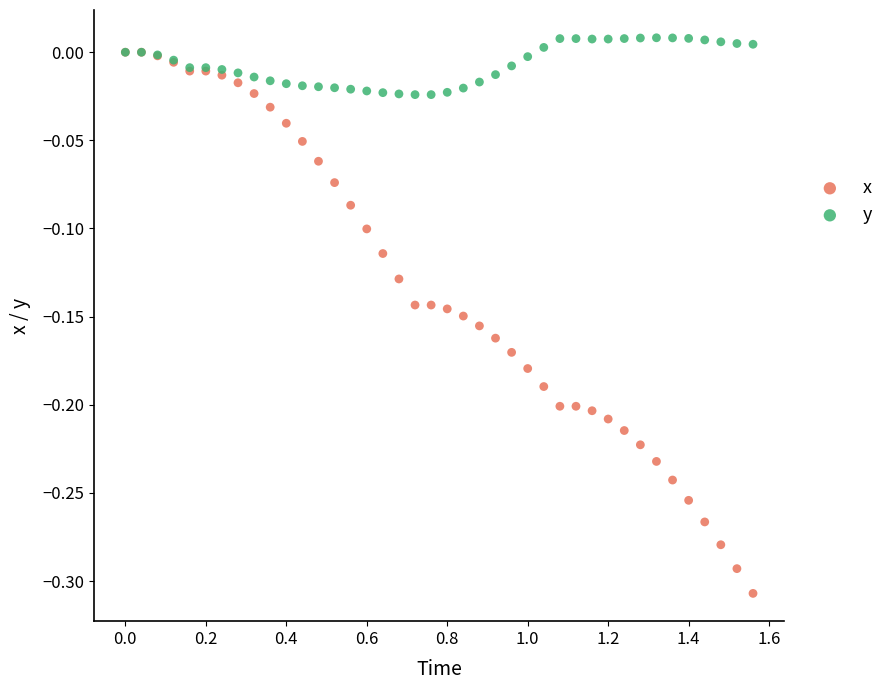

Which series has the widest spread of Y values?

x